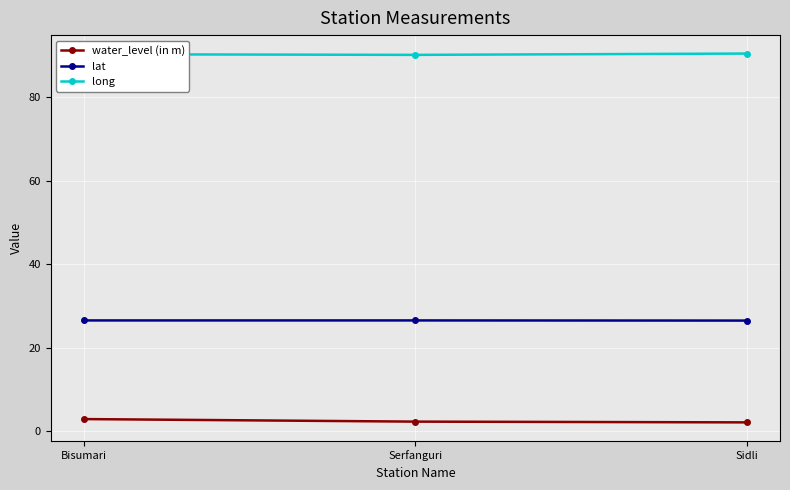

What position from the left is Serfanguri?

2